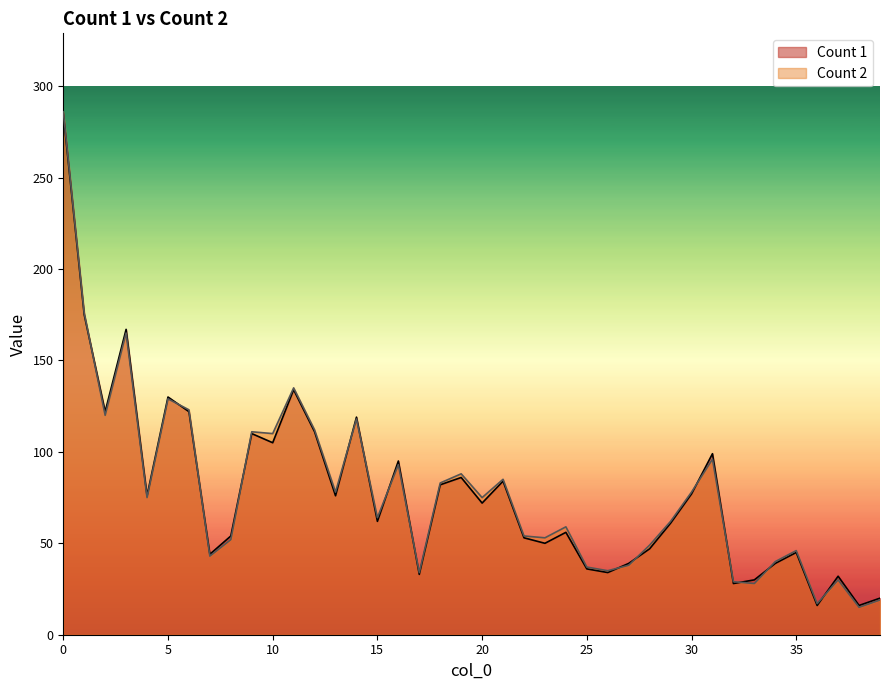

What is the difference between the Count 2 values at 19 and 31?

8